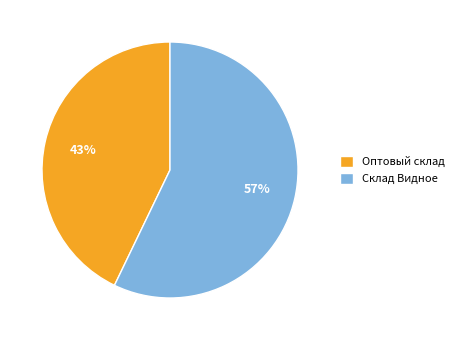

Count the number of slices in the pie.

2